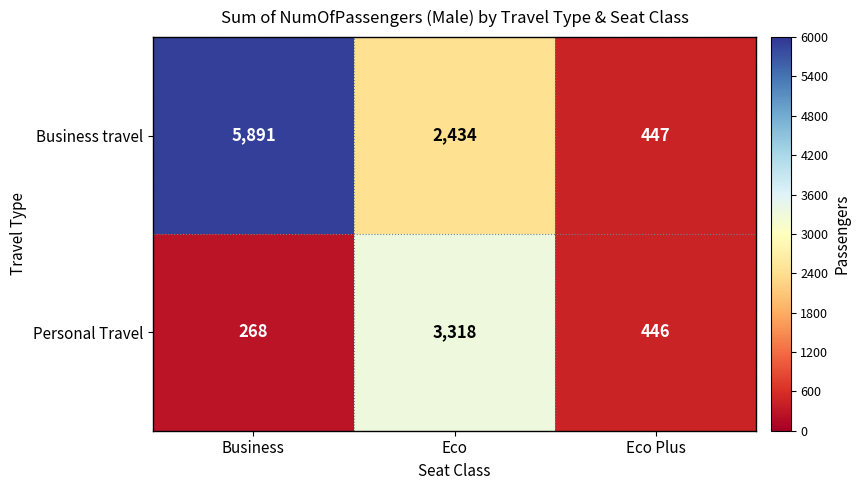

What is the difference between the highest and lowest values at Business?

5623